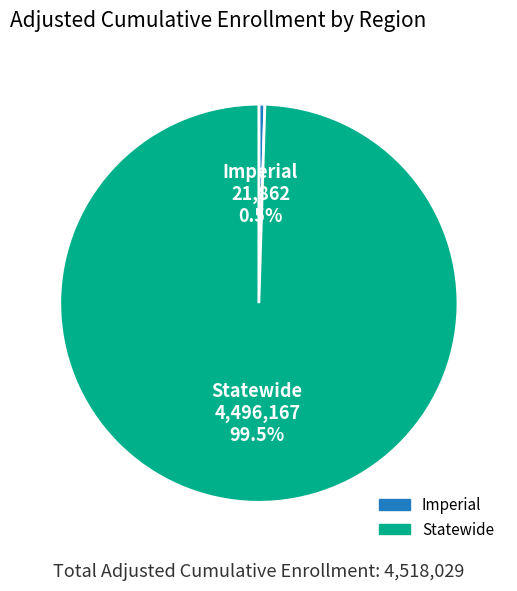

To the nearest percent, what is the difference between the Imperial and Statewide slice percentages?

99%